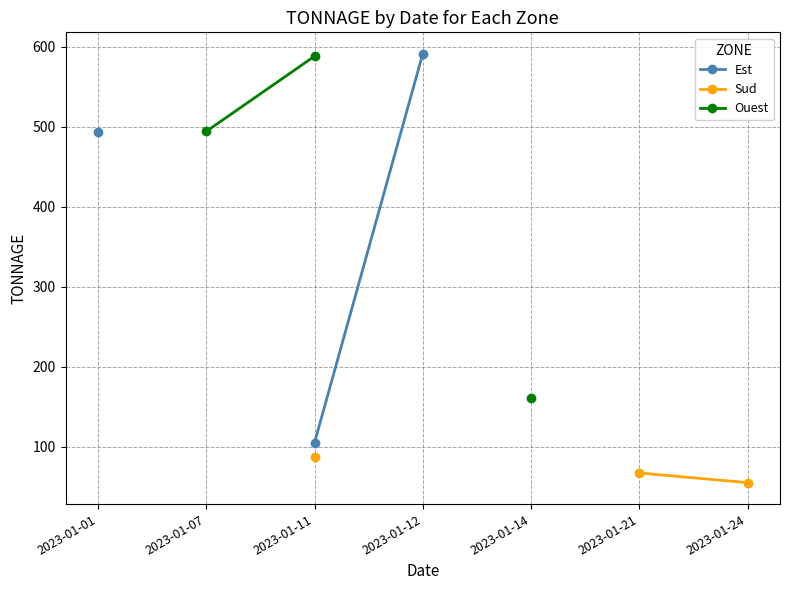

Where does the Est series first go above 591?

2023-01-12